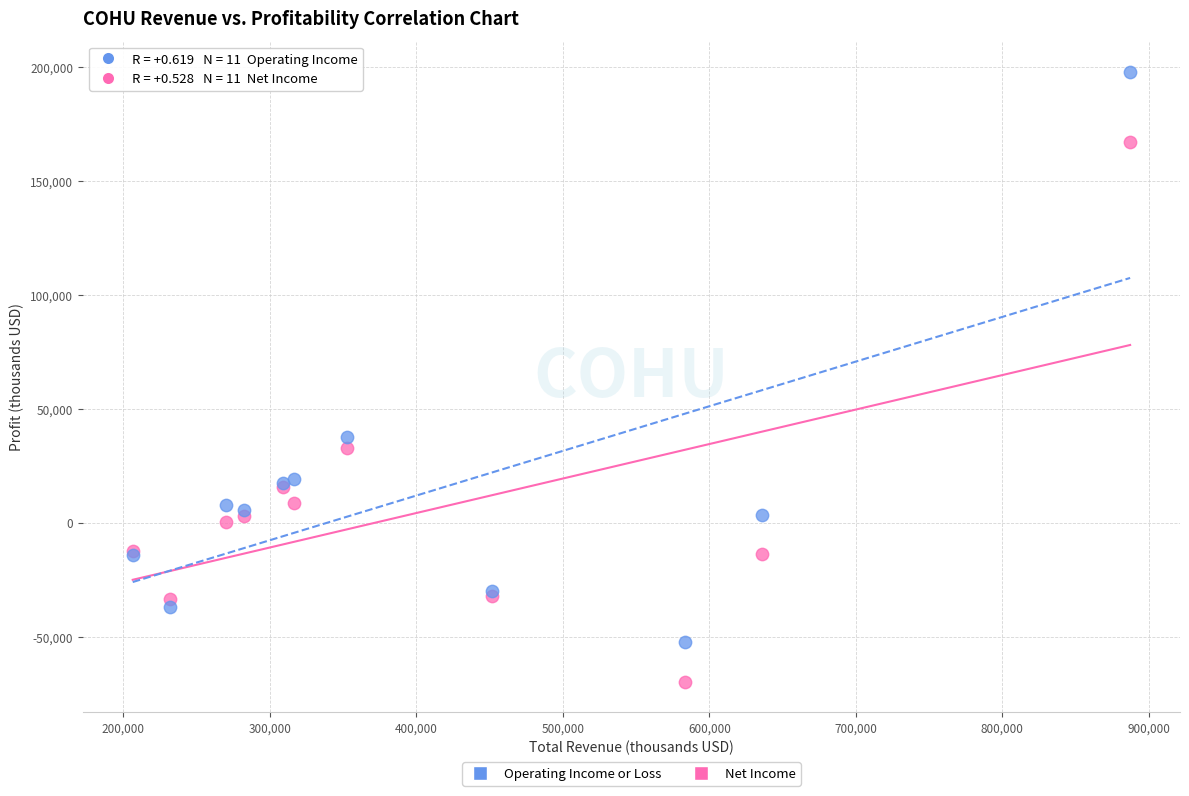

What are all the series names shown in the legend?

Operating Income or Loss, Net Income